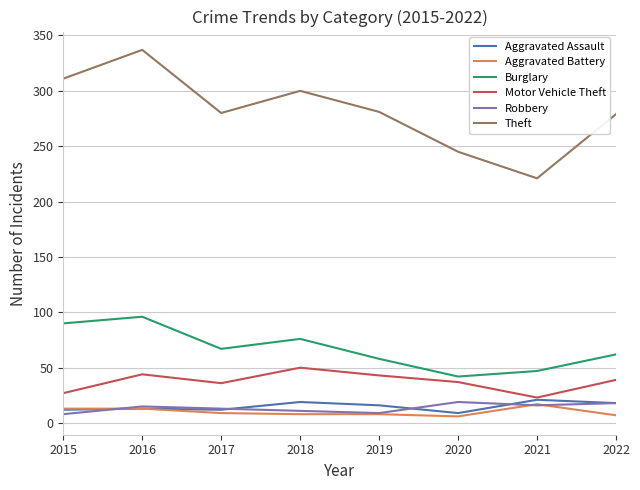

What is the spread (max minus min) of values at 2019?

273